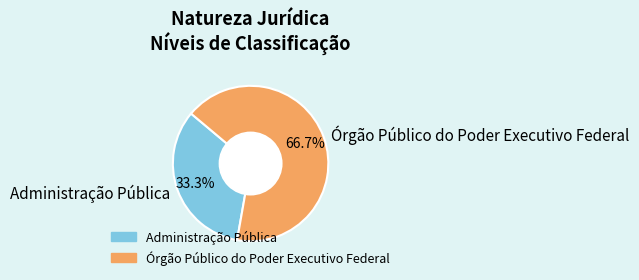

What percentage is the Órgão Público do Poder Executivo Federal slice, to the nearest percent?

67%